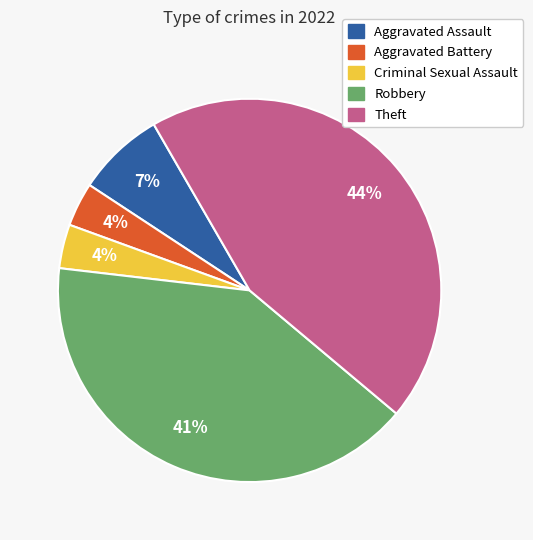

Is there any slice that represents more than half of the pie?

No